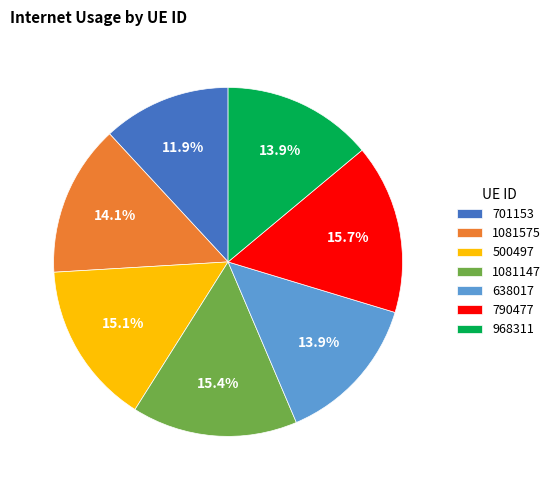

Do 790477 and 701153 together represent more than half of the pie?

No